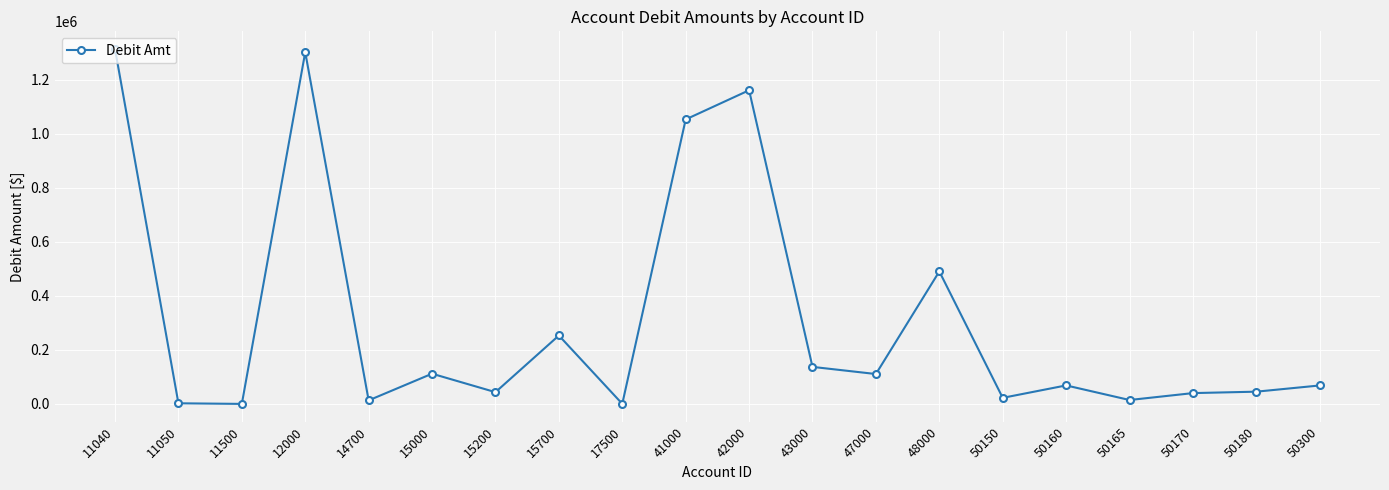

At which category does the data reach its first local peak?

12000